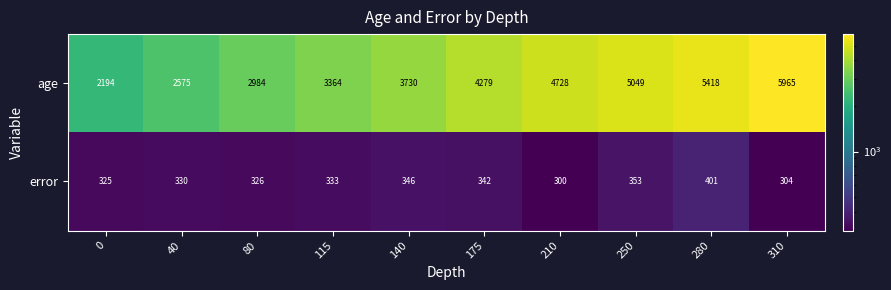

Reading left to right, list all the values displayed in this chart.

age: 2194	2575	2984	3364	3730	4279	4728	5049	5418	5965
error: 325	330	326	333	346	342	300	353	401	304